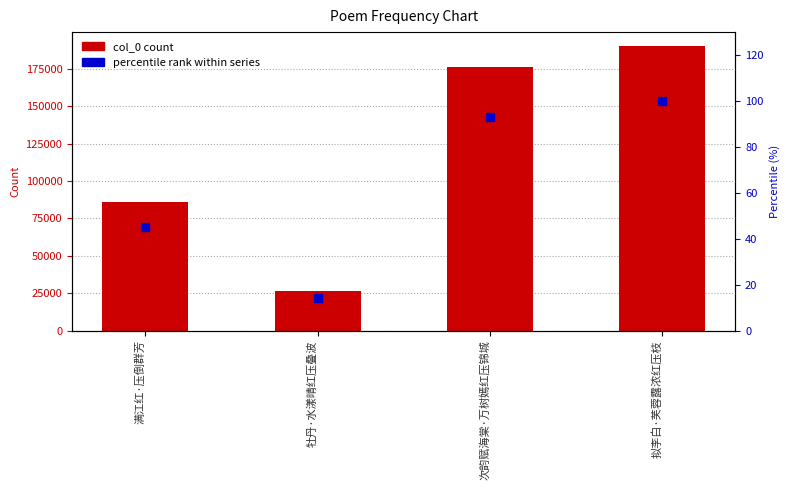

Is the value of col_0 count at 拟李白·芙蓉露浓红压枝 greater than the value of percentile rank within series at 牡丹·水漾晴红压叠波?

Yes